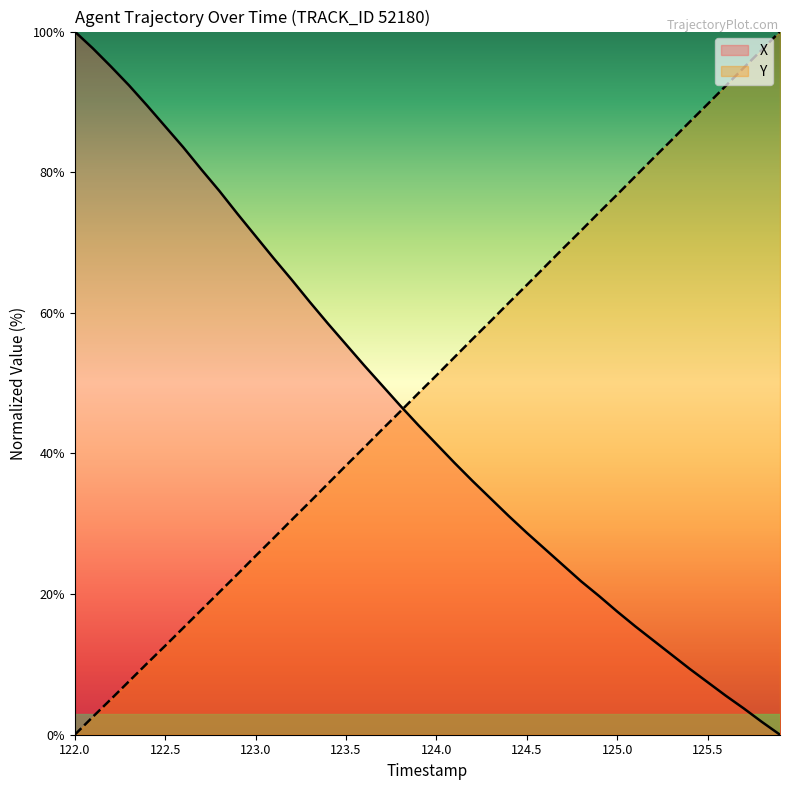

What is the difference between the maximum and second lowest values in the X series?

98.2